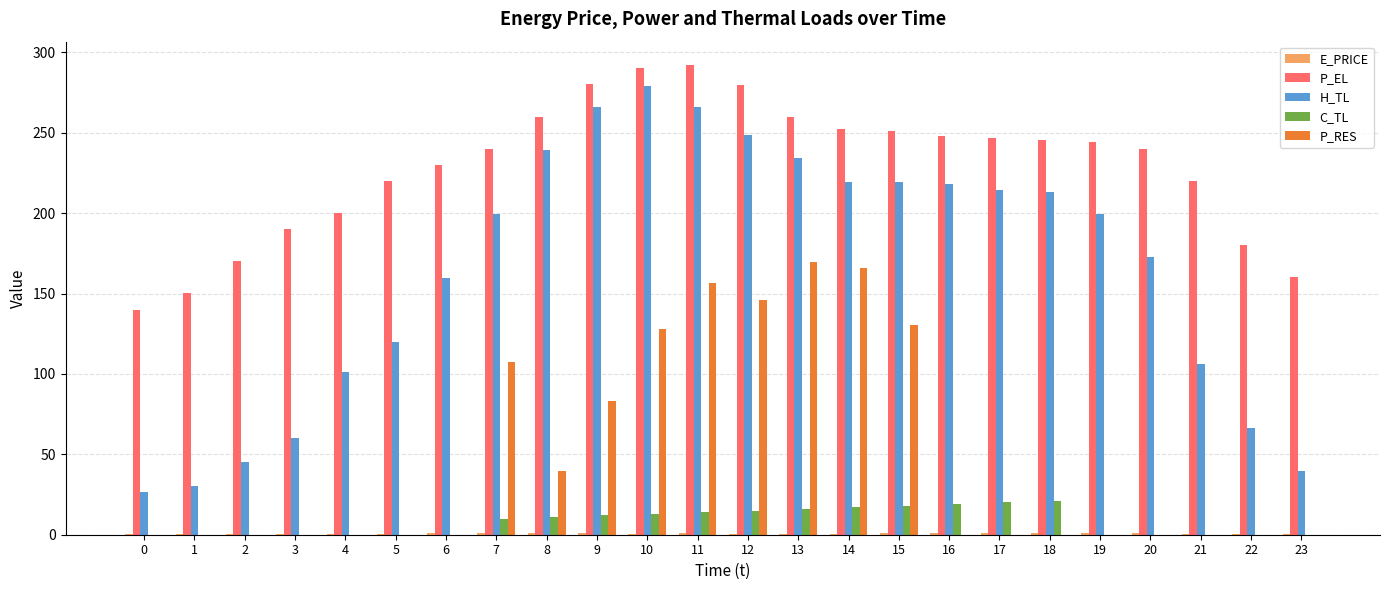

What is the sum of all P_RES values?

1126.6